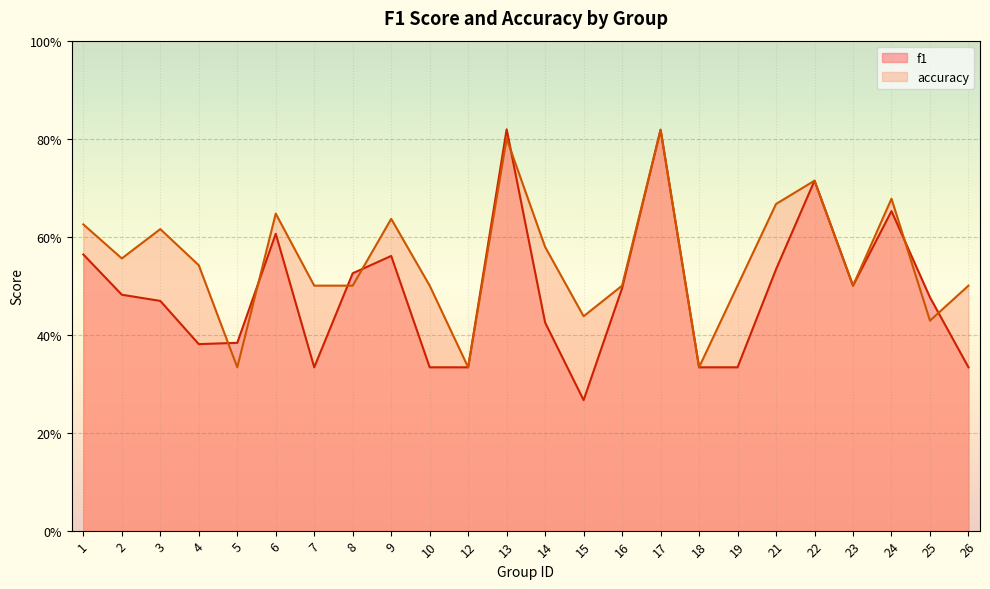

What is the value of the accuracy point at the 15th from the left?

0.5